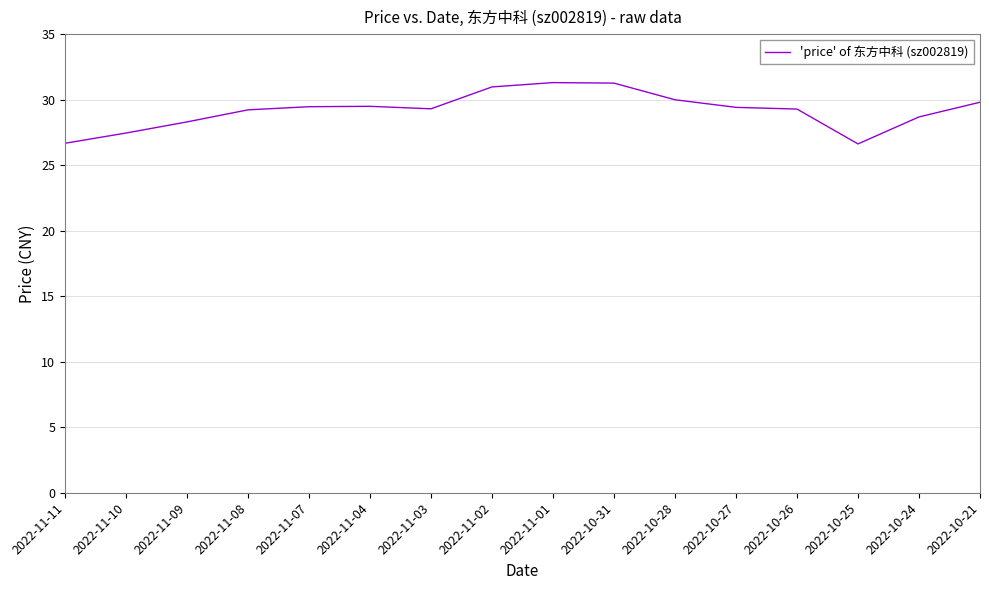

What is the maximum value shown in the chart?

31.3